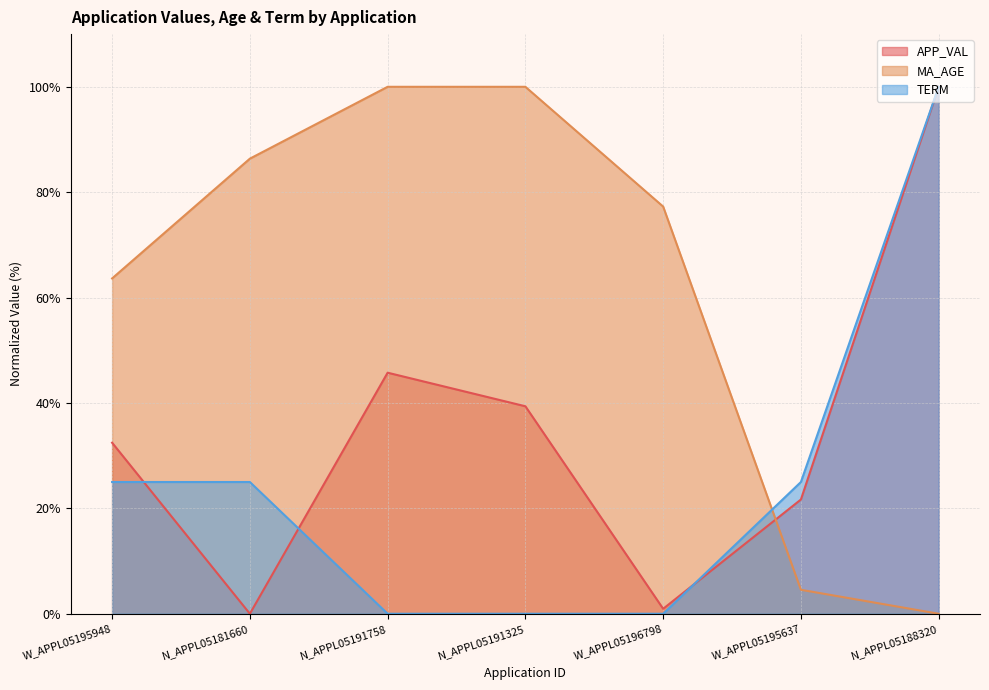

At W_APPL05195948, list the series in order from smallest to largest.

TERM, APP_VAL, MA_AGE